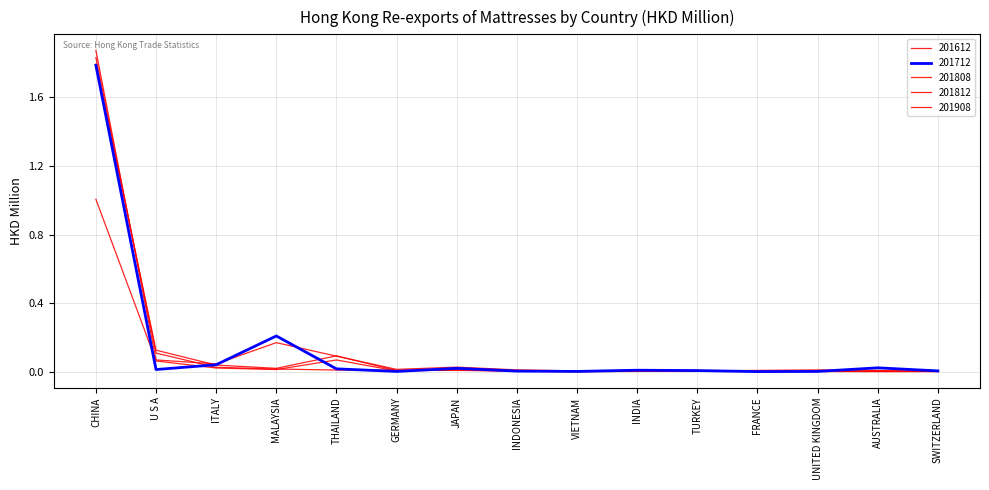

Where is the first local minimum for 201812?

MALAYSIA